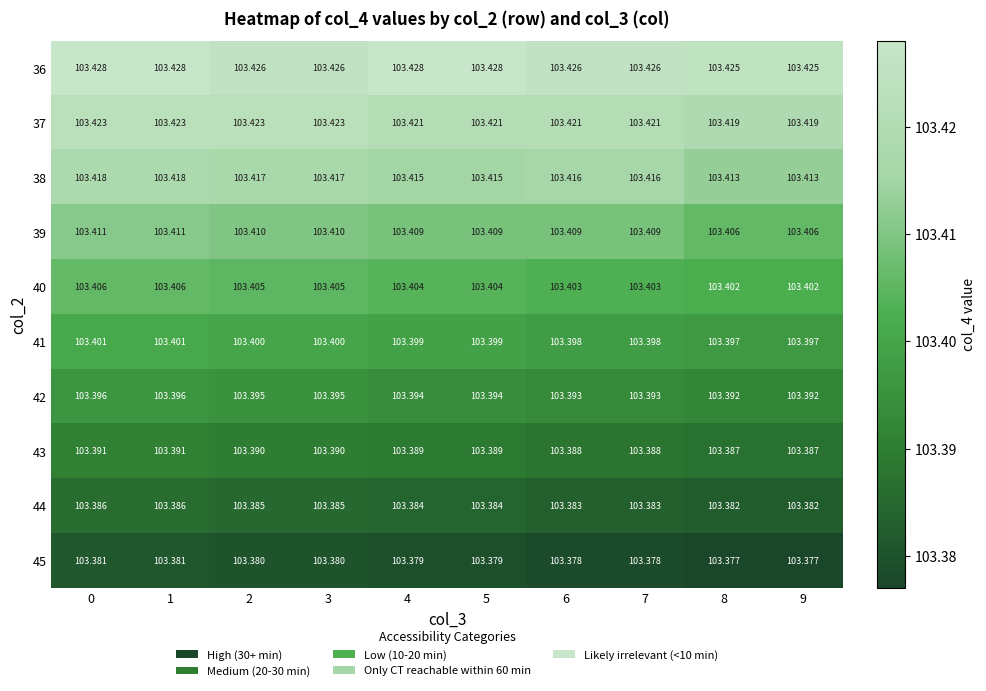

Is the value of 36 at 1 greater than the value of 41 at 2?

Yes